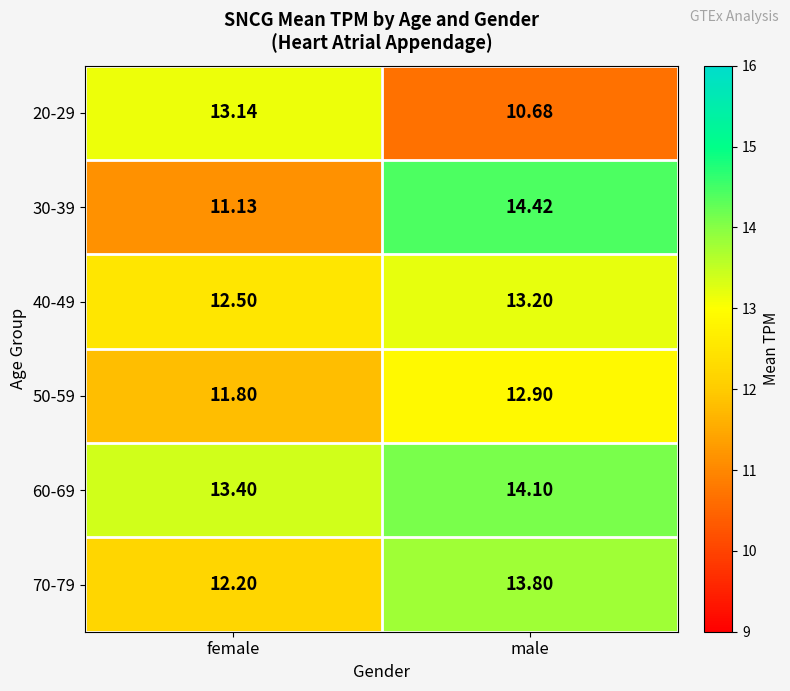

At which label does 20-29 first exceed 13?

female